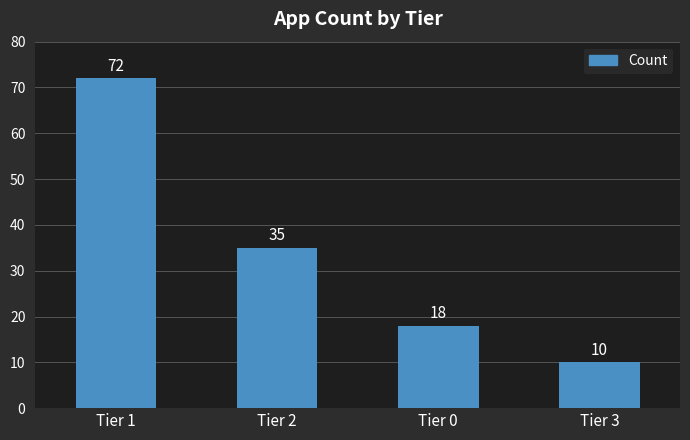

What is the change in value from Tier 2 to Tier 3?

-25